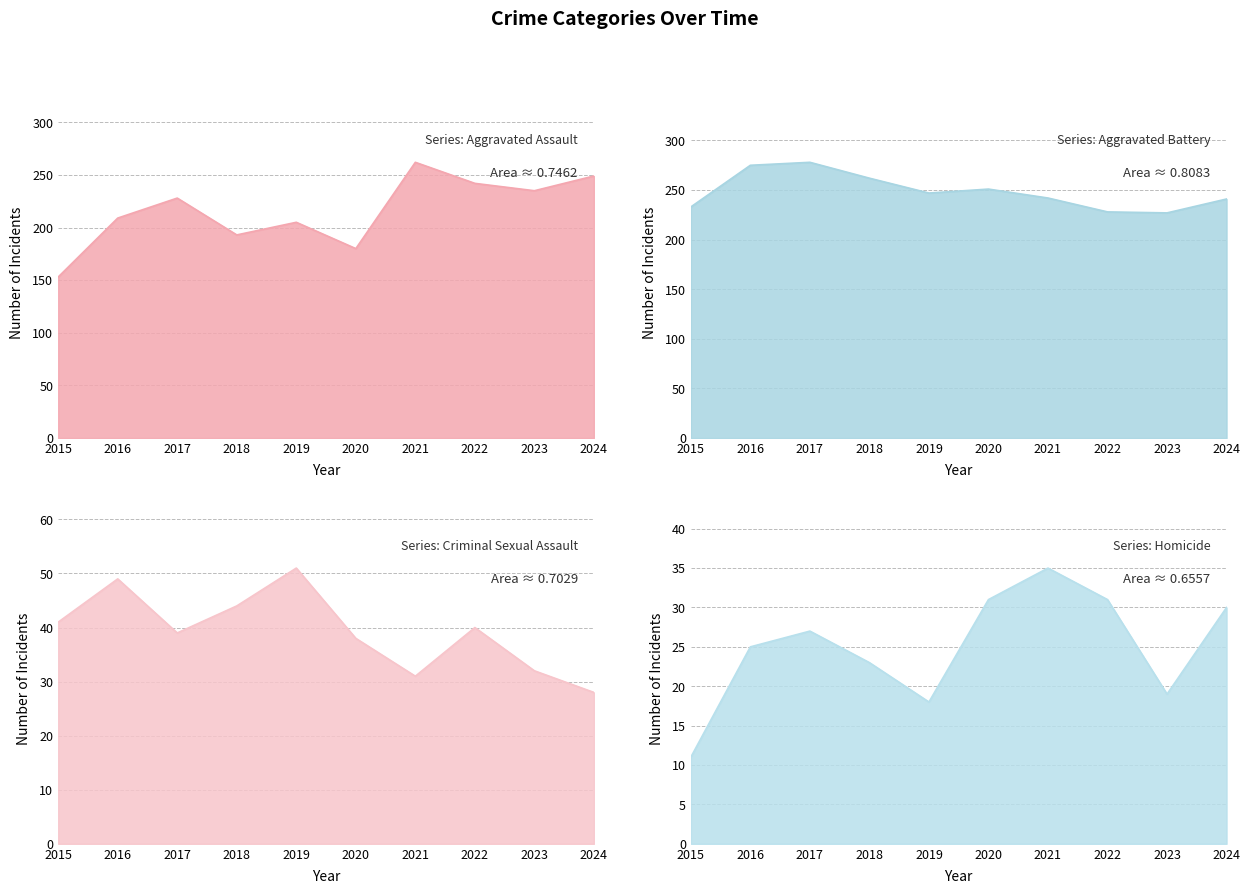

The value of Criminal Sexual Assault at 2015 is 60. True or false?

False